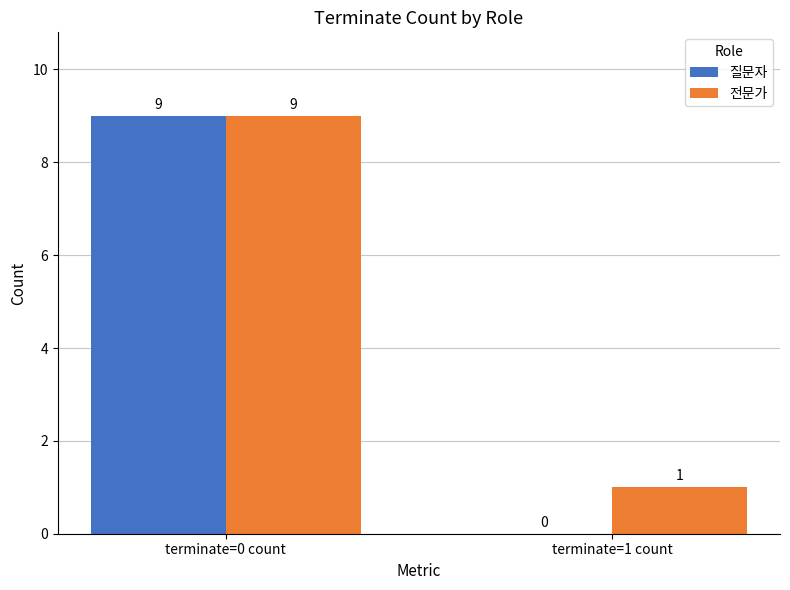

Are the bars grouped side by side (vs. stacked)?

Yes